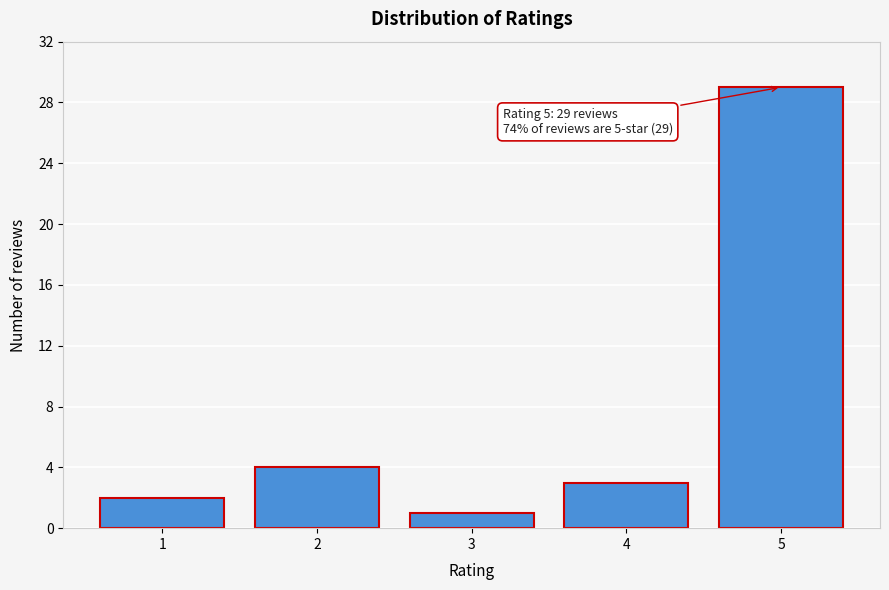

Reading right to left, extract all data points from this chart.

5=29	4=3	3=1	2=4	1=2